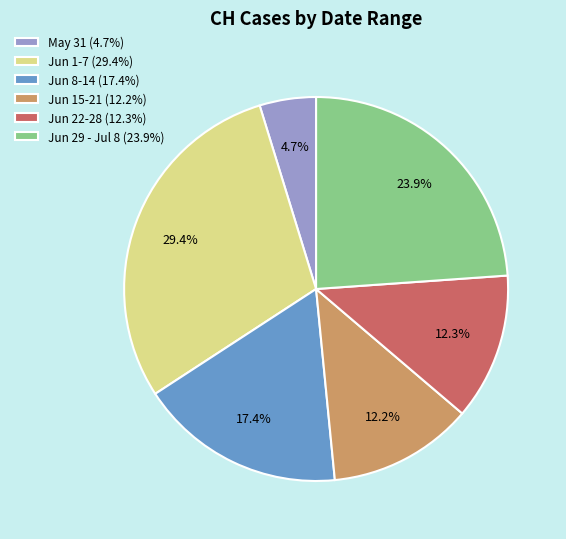

Which has a higher value, Jun 8-14 (17.4%) or Jun 29 - Jul 8 (23.9%)?

Jun 29 - Jul 8 (23.9%)